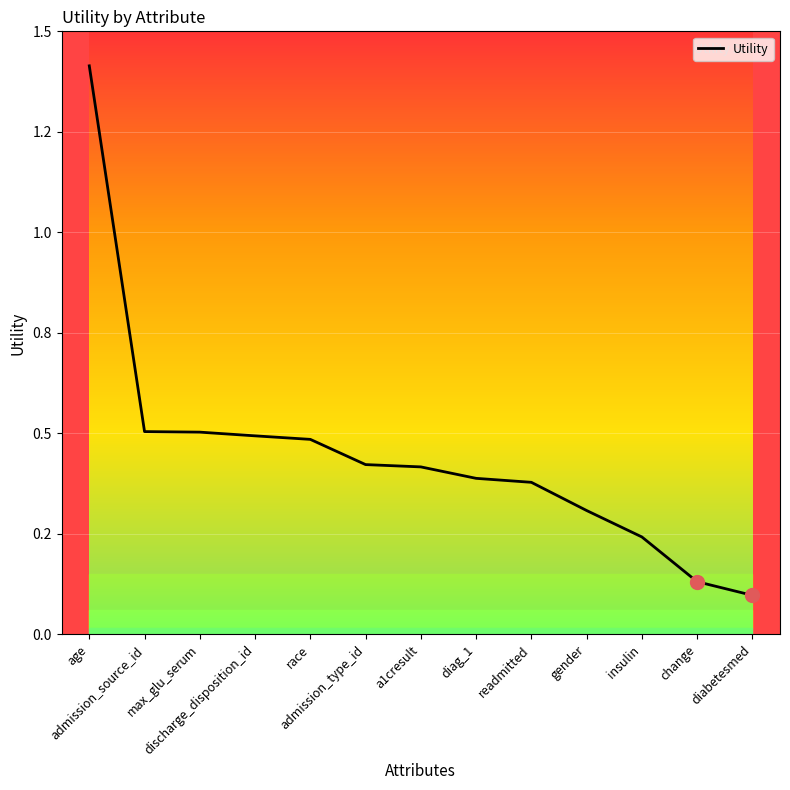

At which category does the chart reach its minimum across all series?

diabetesmed